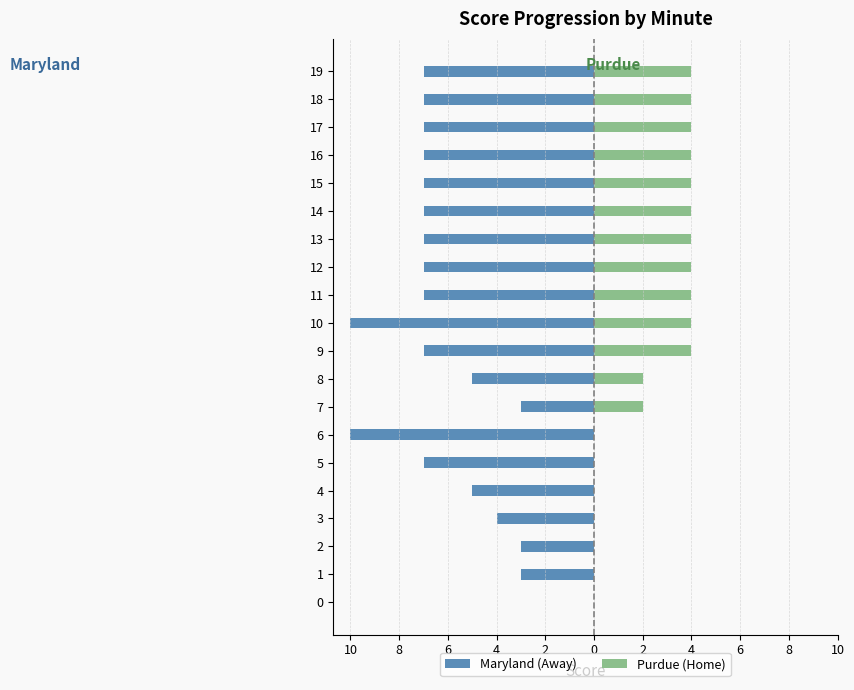

How many bars are there in each group?

2